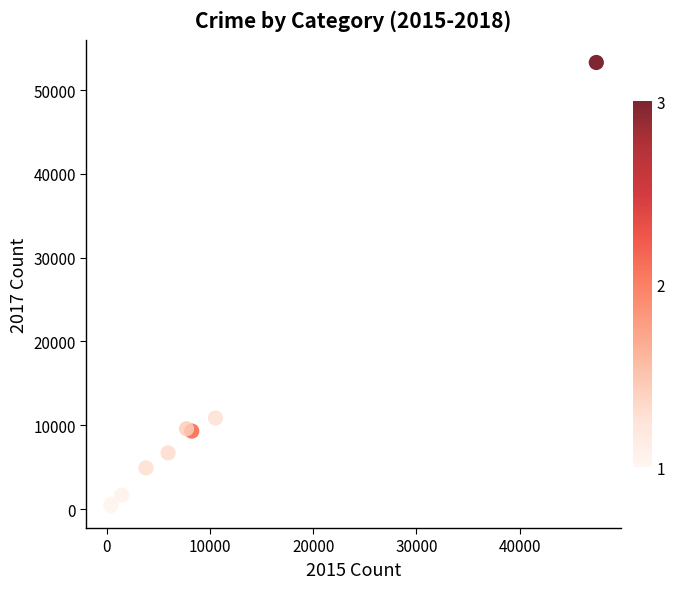

What Y value in the scatter plot is closest to 26837?

10863